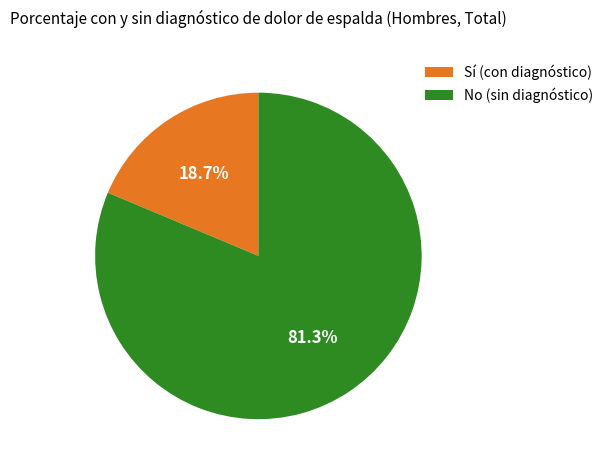

To the nearest percent, what is the difference between the largest and smallest slice percentages?

63%